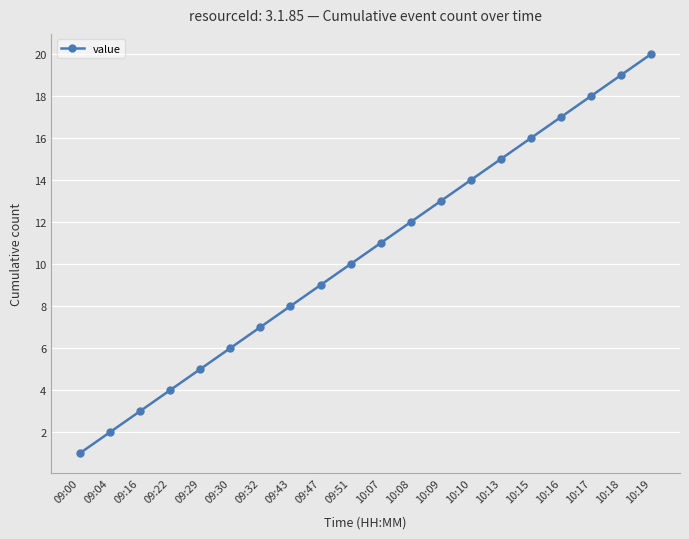

Reading left to right, list all the values displayed in this chart.

1	2	3	4	5	6	7	8	9	10	11	12	13	14	15	16	17	18	19	20